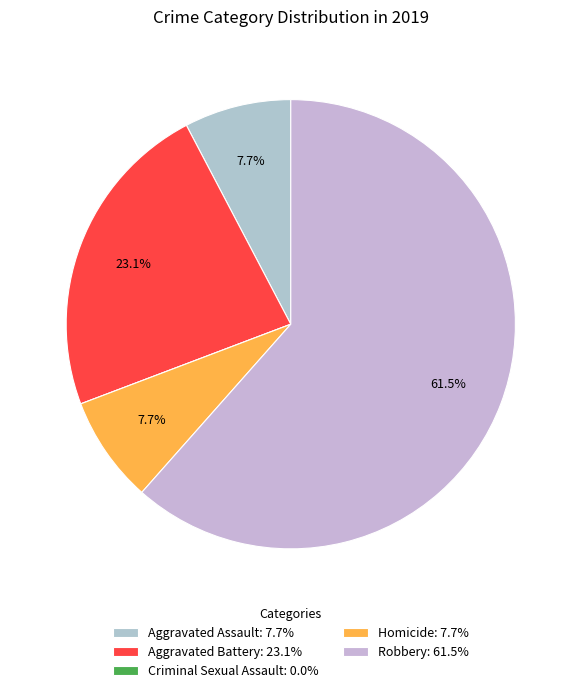

To the nearest percent, what portion does Robbery represent?

62%